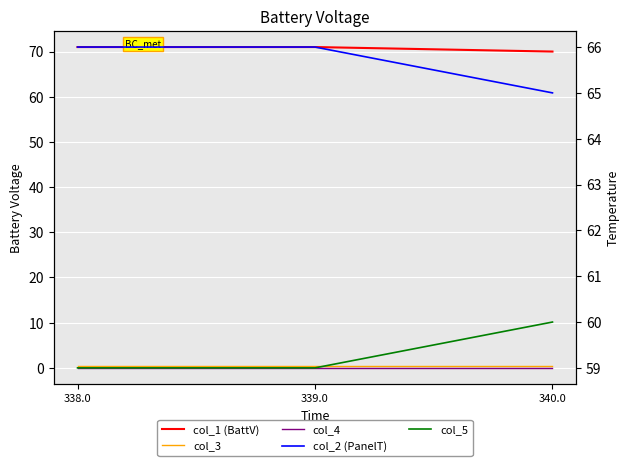

List the labels in order of col_4 value, largest first.

338.0, 339.0, 340.0